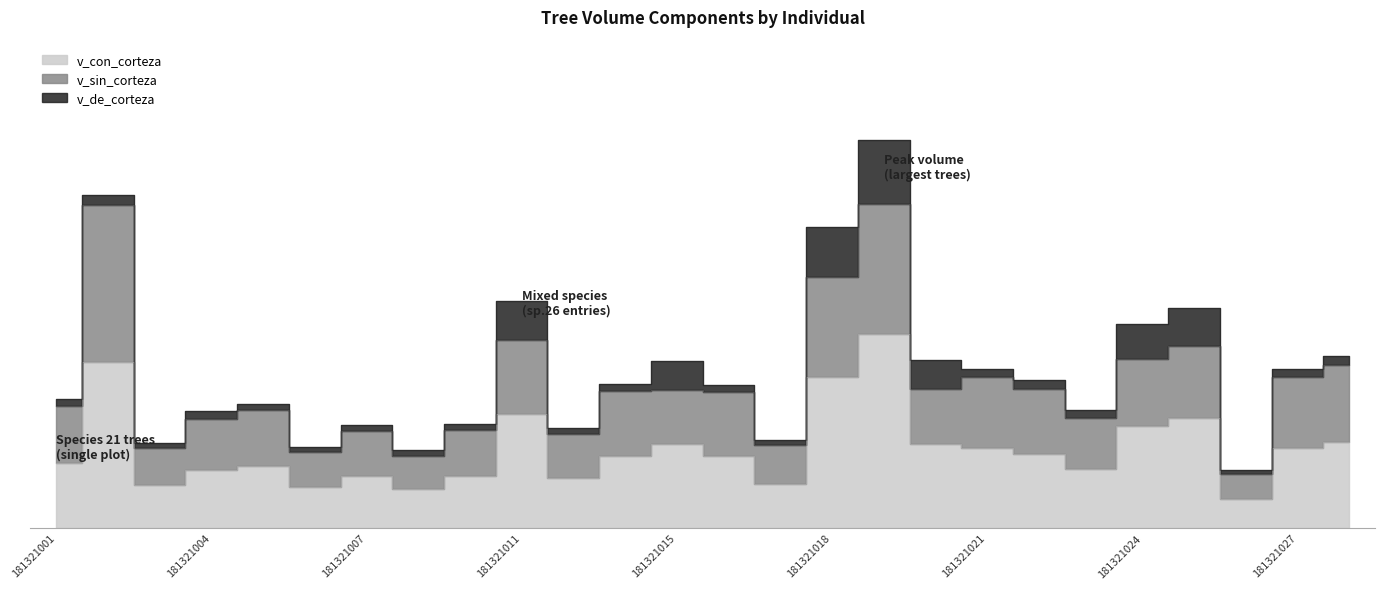

Where is v_con_corteza nearest to the value 111?

181321025